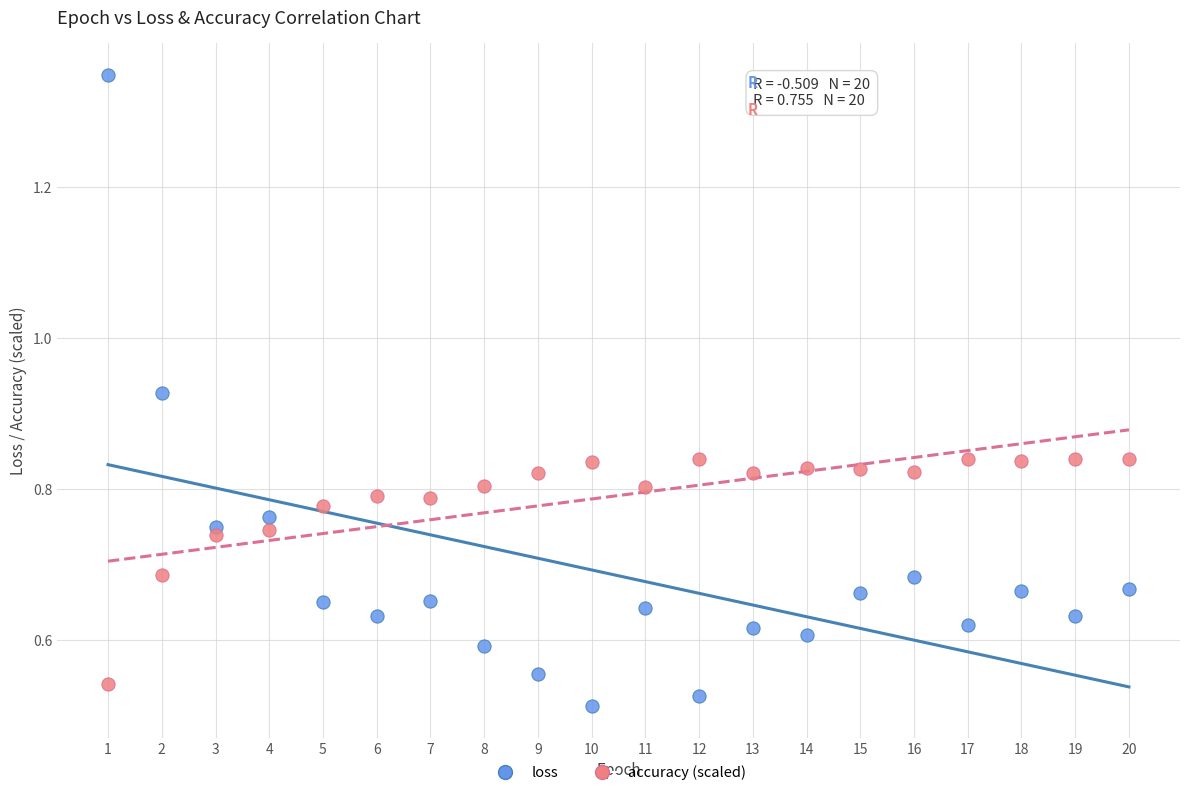

Across all data points, what is the range of X values (max minus min)?

19.0